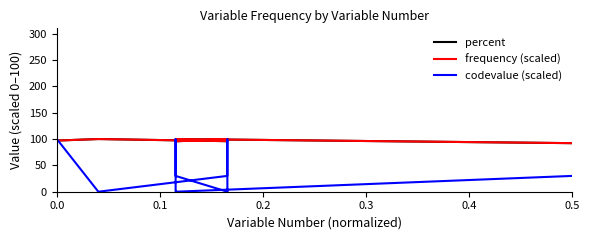

Between 0.4 and 0.2, which is larger?

0.2